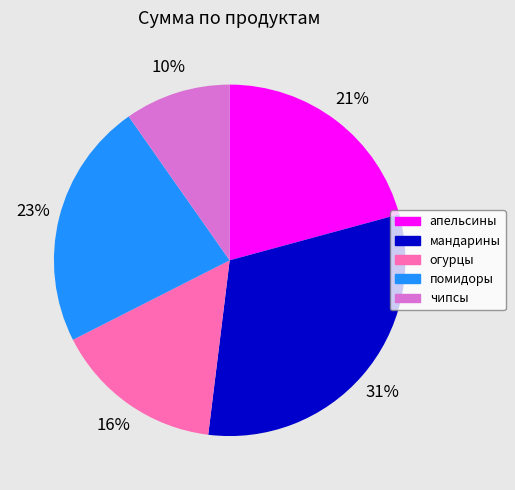

Is чипсы the majority of the pie?

No